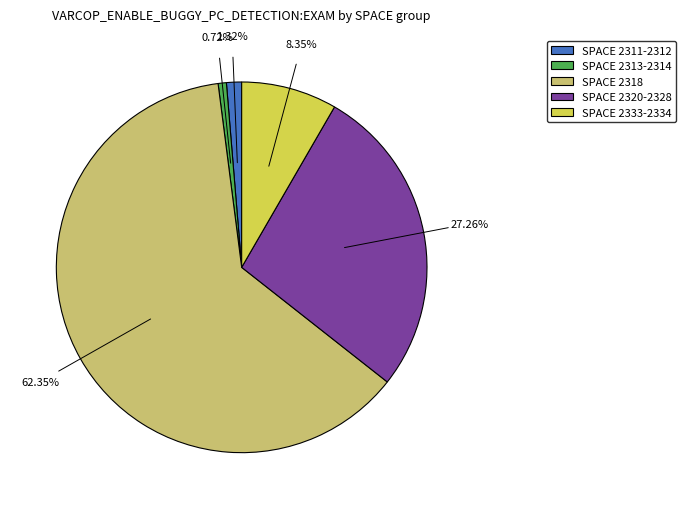

Is there any slice that represents more than half of the pie?

Yes